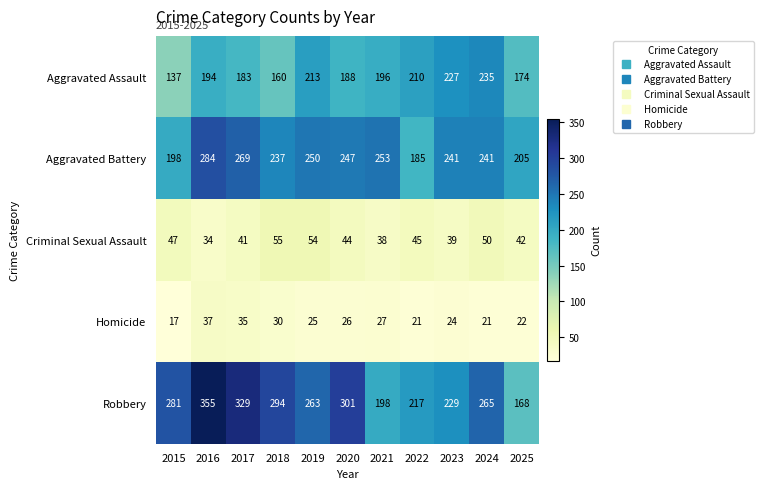

At how many categories does at least one series exceed 228?

9